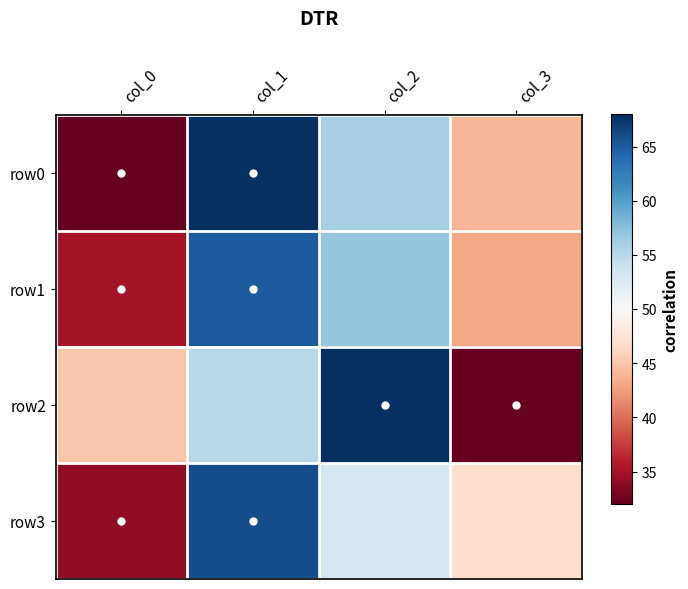

How many categories are shown in the chart?

4